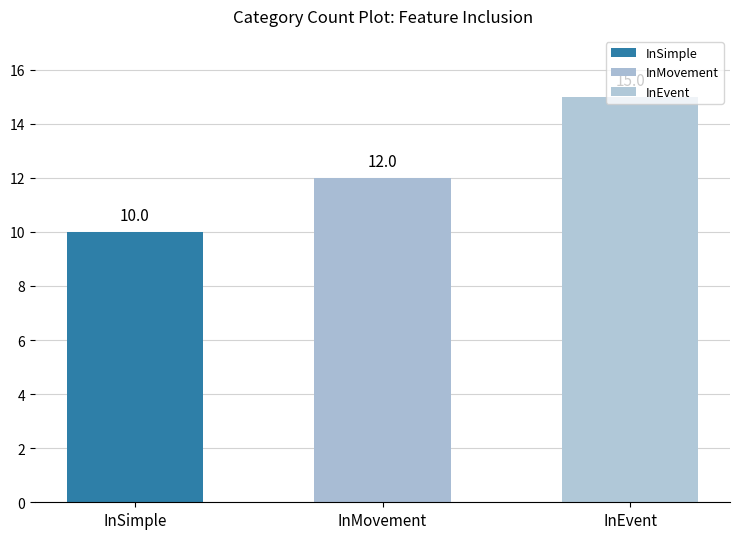

True or false: the data shows 7 at InMovement.

False